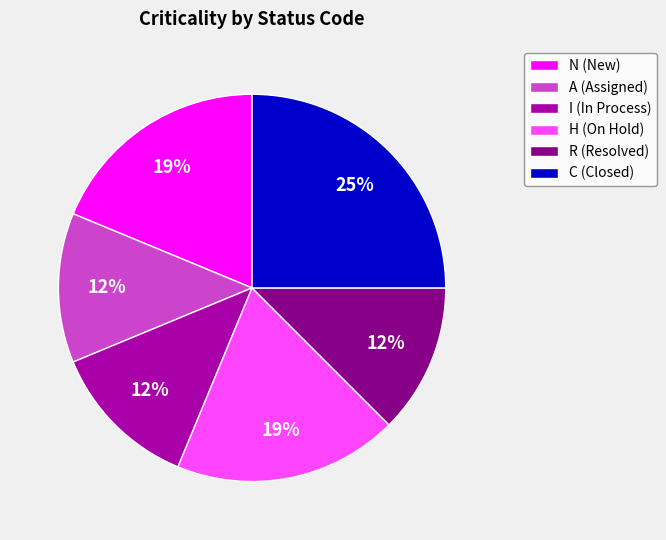

Which slice is the largest?

C